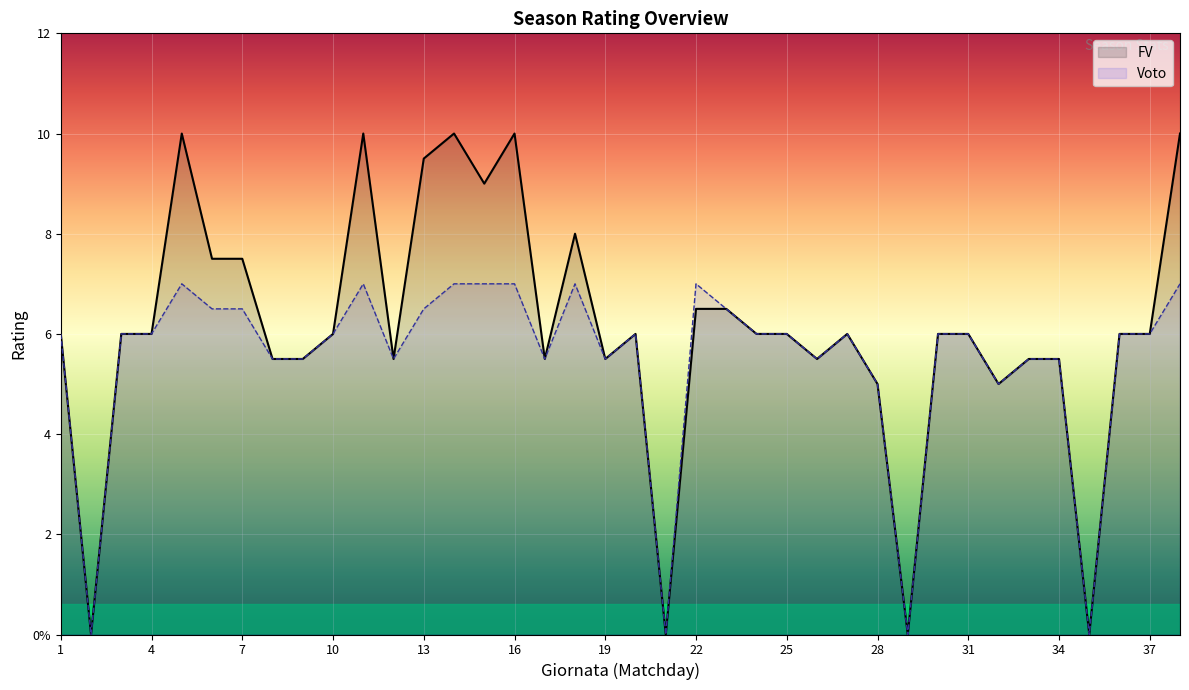

Reading left to right, list all the values displayed in this chart.

FV: 6.0	0.0	6.0	6.0	10.0	7.5	7.5	5.5	5.5	6.0	10.0	5.5	9.5	10.0	9.0	10.0	5.5	8.0	5.5	6.0	0.0	6.5	6.5	6.0	6.0	5.5	6.0	5.0	0.0	6.0	6.0	5.0	5.5	5.5	0.0	6.0	6.0	10.0
Voto: 6.0	0.0	6.0	6.0	7.0	6.5	6.5	5.5	5.5	6.0	7.0	5.5	6.5	7.0	7.0	7.0	5.5	7.0	5.5	6.0	0.0	7.0	6.5	6.0	6.0	5.5	6.0	5.0	0.0	6.0	6.0	5.0	5.5	5.5	0.0	6.0	6.0	7.0